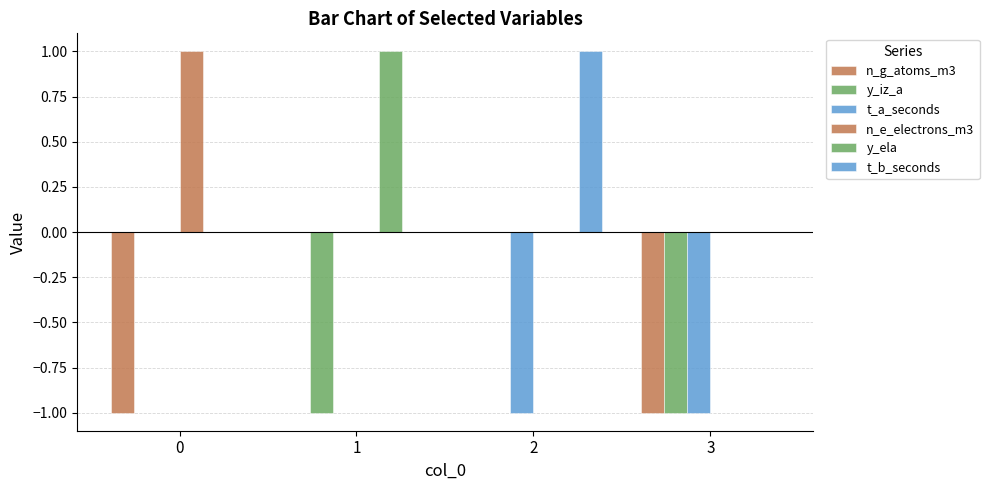

Count the number of categories in the chart.

4